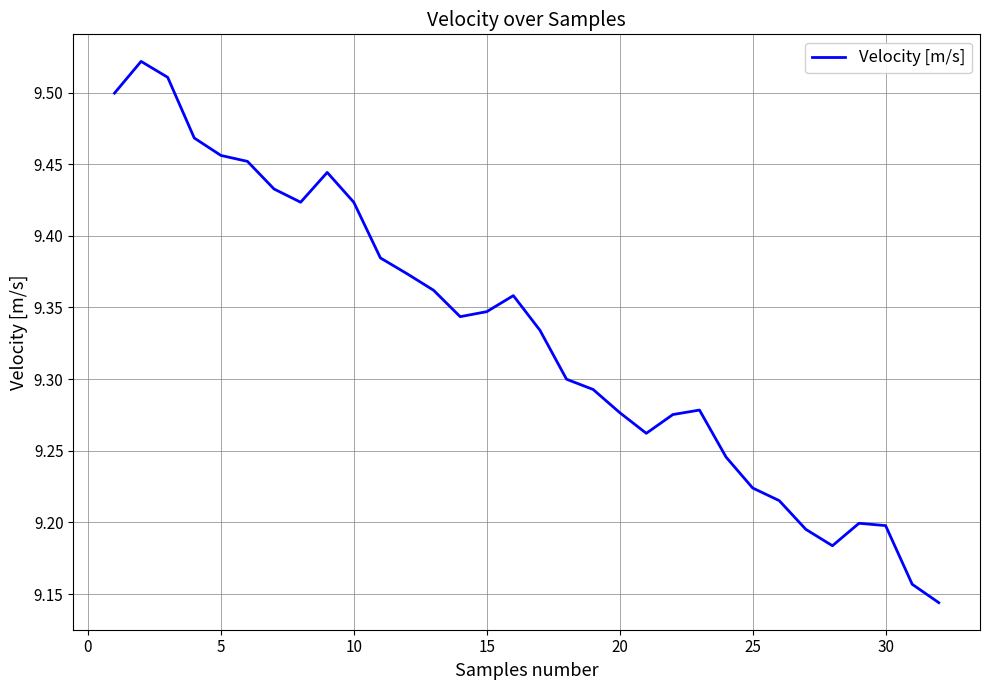

What is the difference between the maximum and minimum values?

0.4